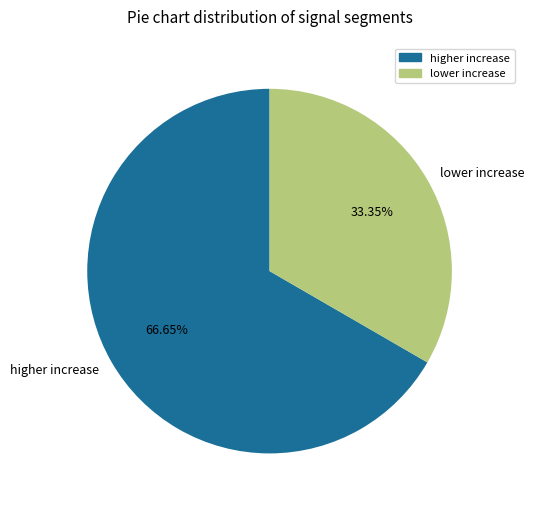

Count the number of slices in the pie.

2